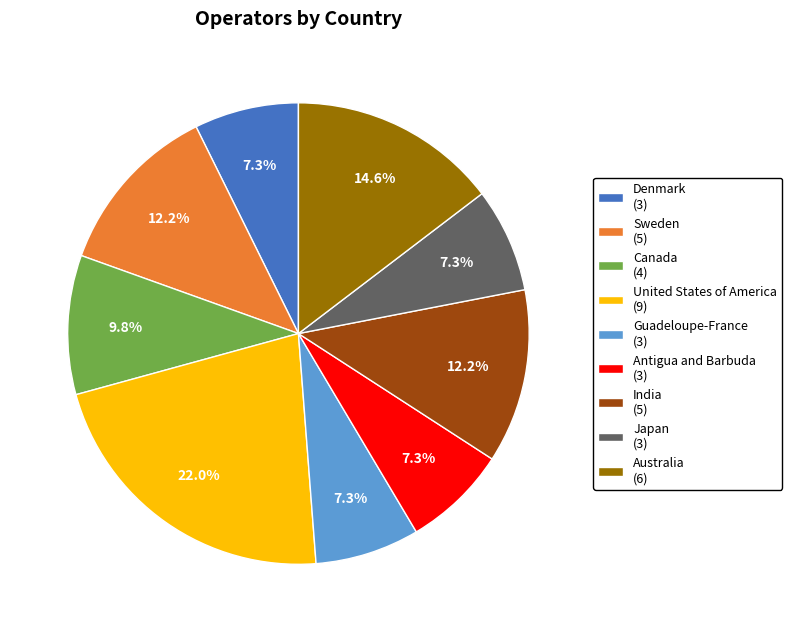

Is it true that Sweden is 26% of the pie?

False